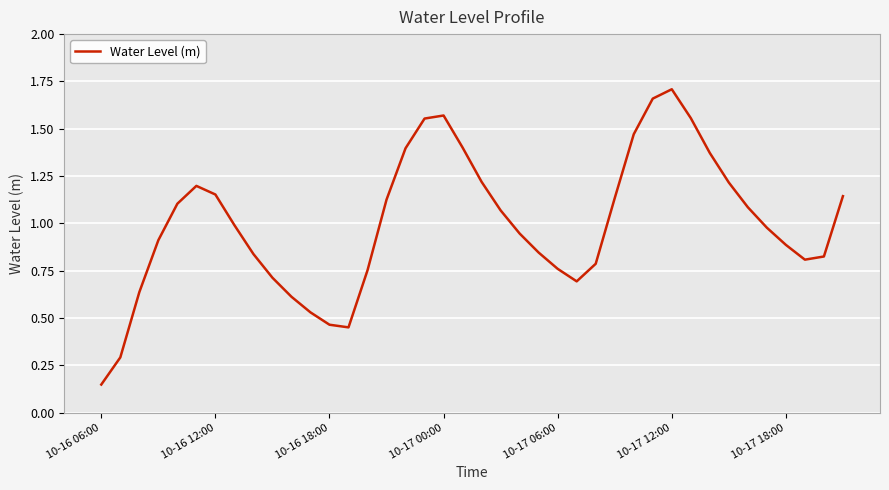

What is the sum of all values?

40.0